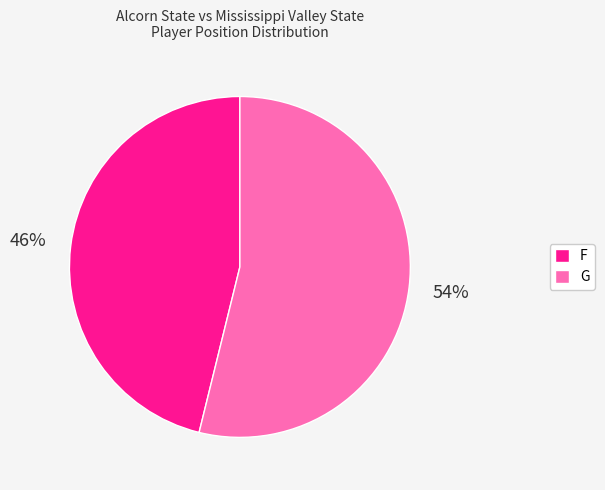

Combined, do G and F account for over 50%?

Yes